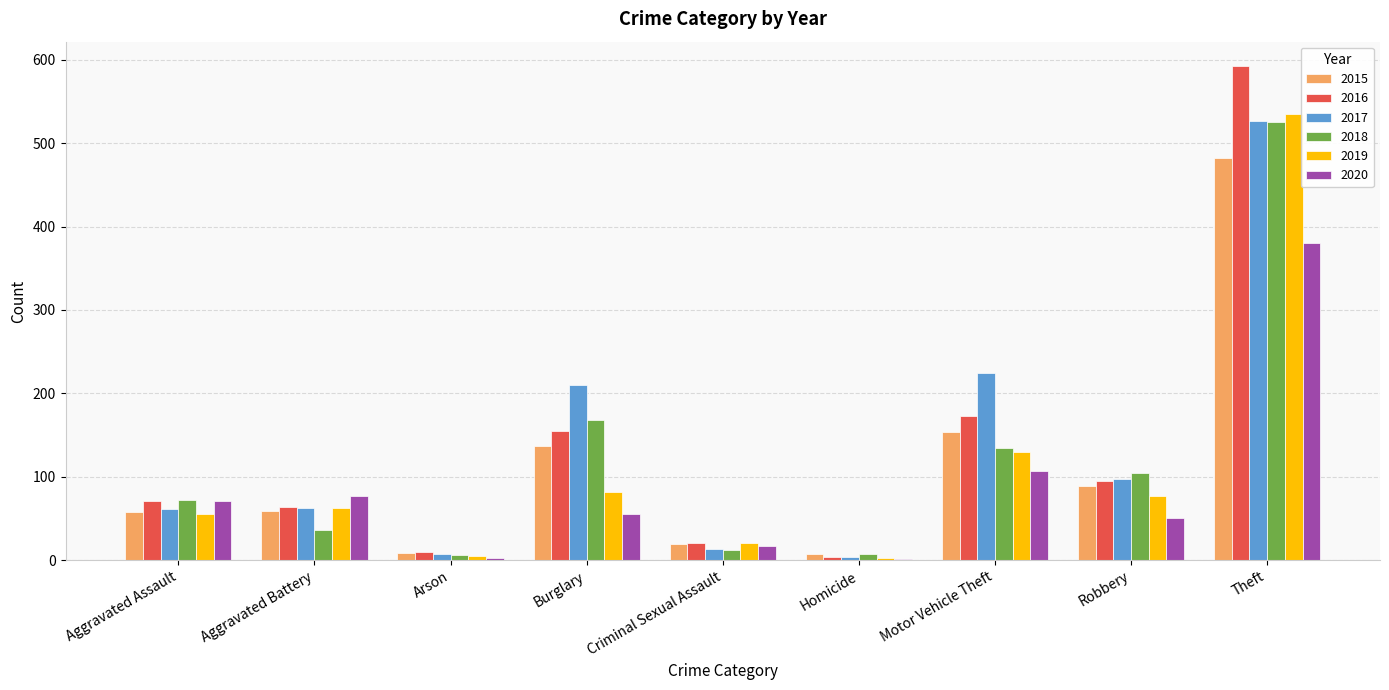

Is the value of 2018 at Theft greater than the value of 2015 at Robbery?

Yes